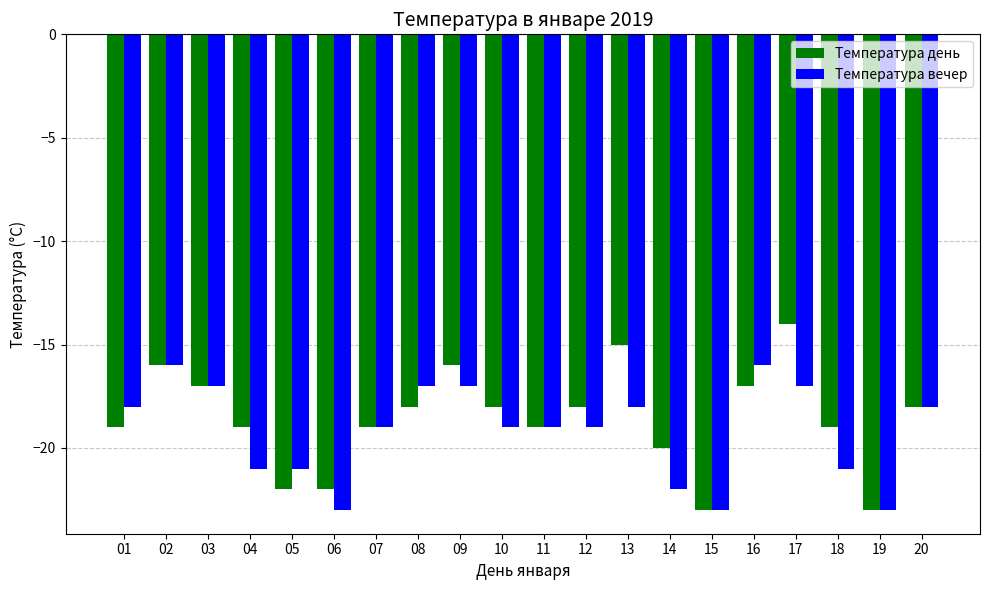

What is the difference between the Температура вечер values at 14 and 12?

3